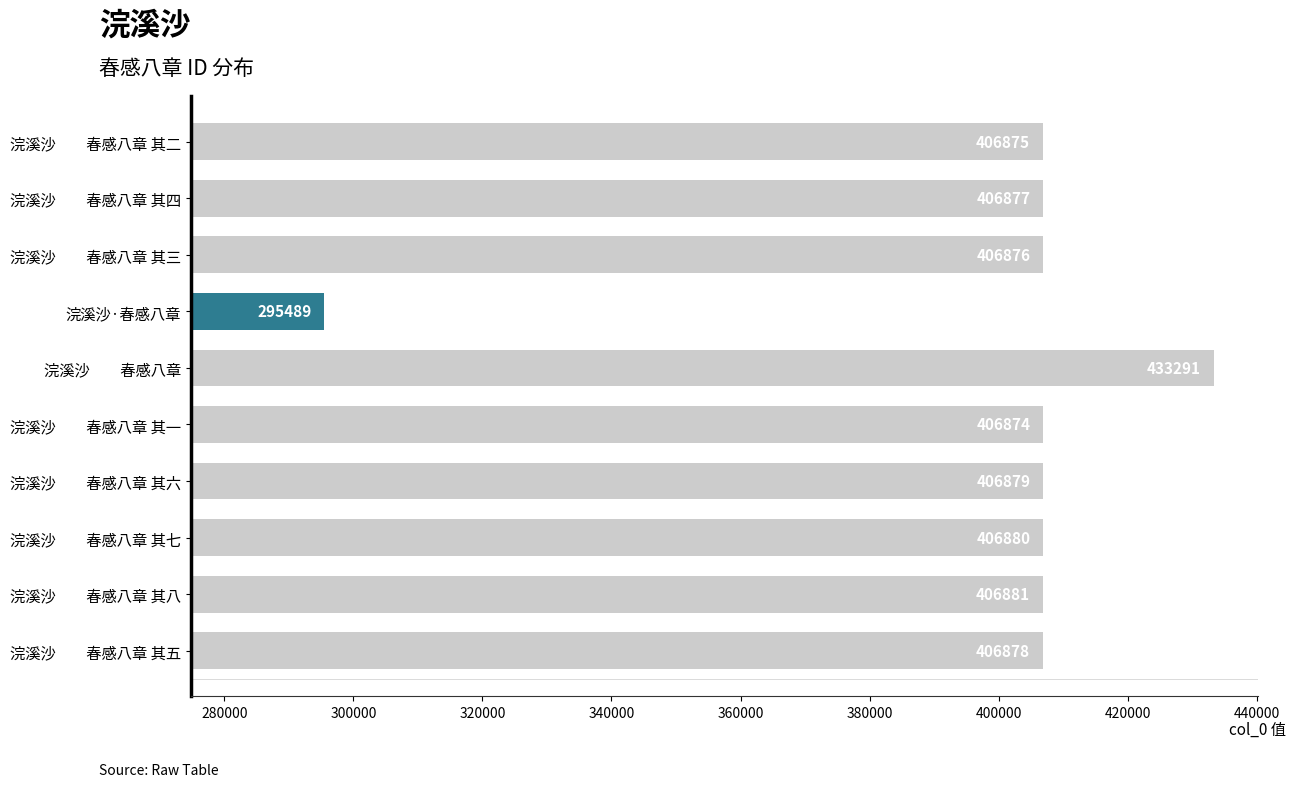

Between 浣溪沙　　春感八章 其一 and 浣溪沙　　春感八章, which is larger?

浣溪沙　　春感八章